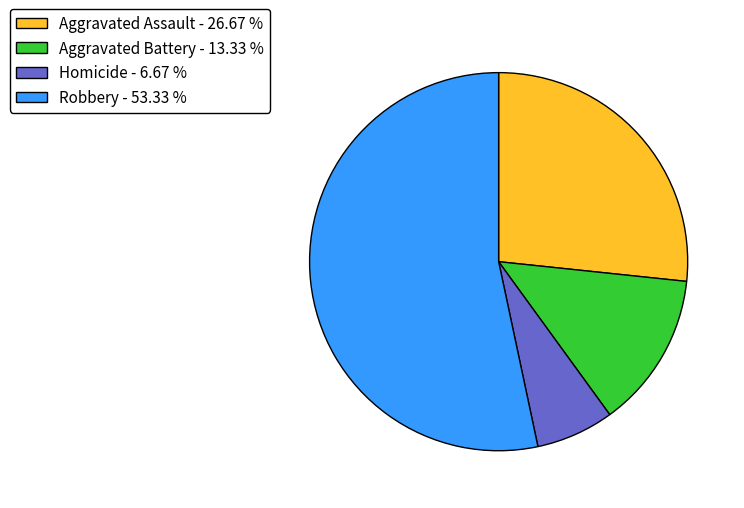

True or false: Aggravated Assault accounts for 32% of the total.

False